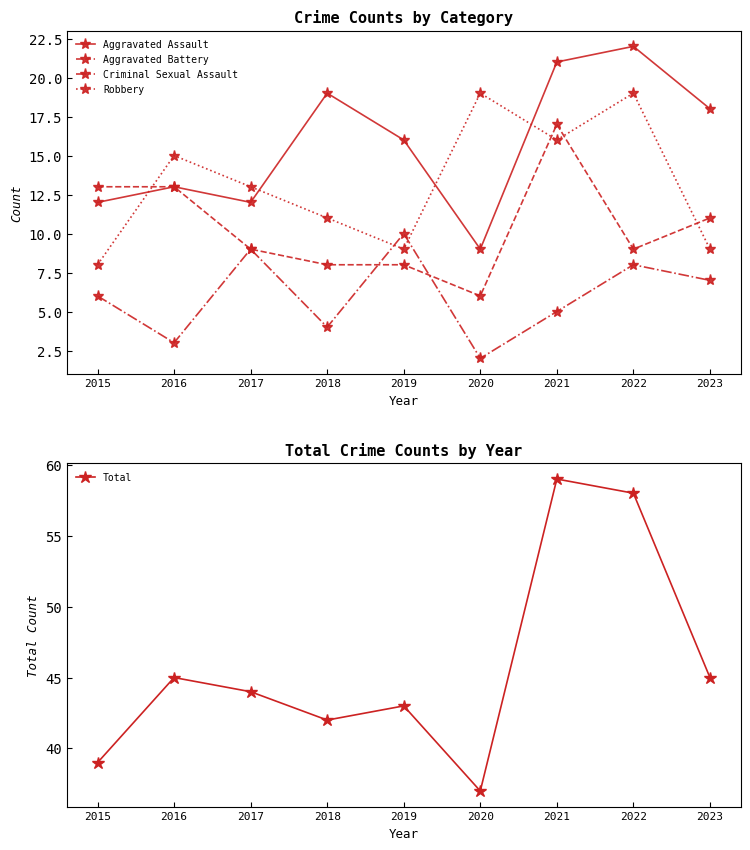

True or false: Aggravated Battery has a value of 13 at 2016.

True